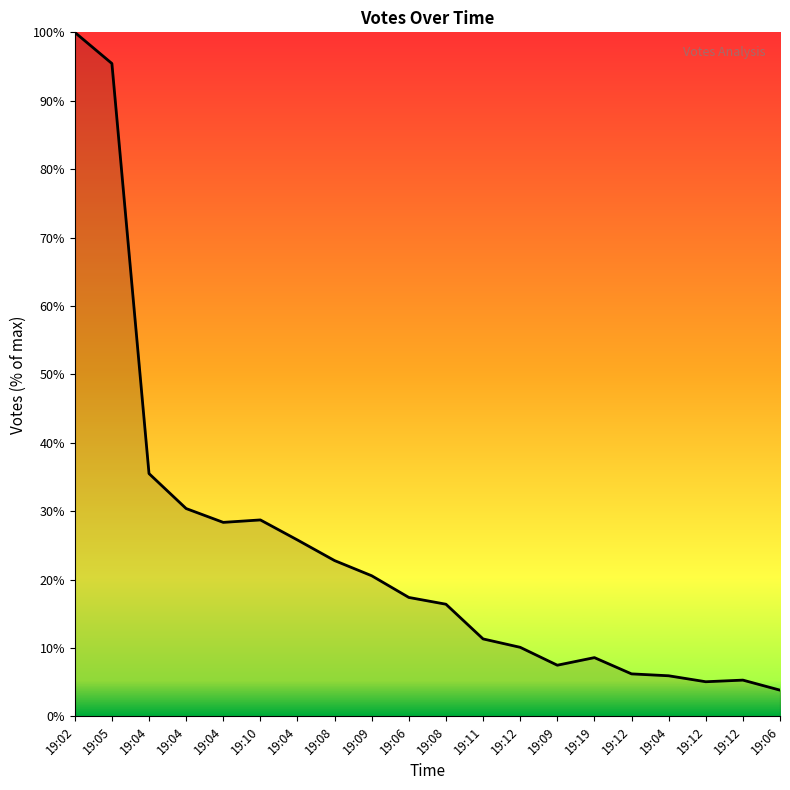

How many values are below 17?

10